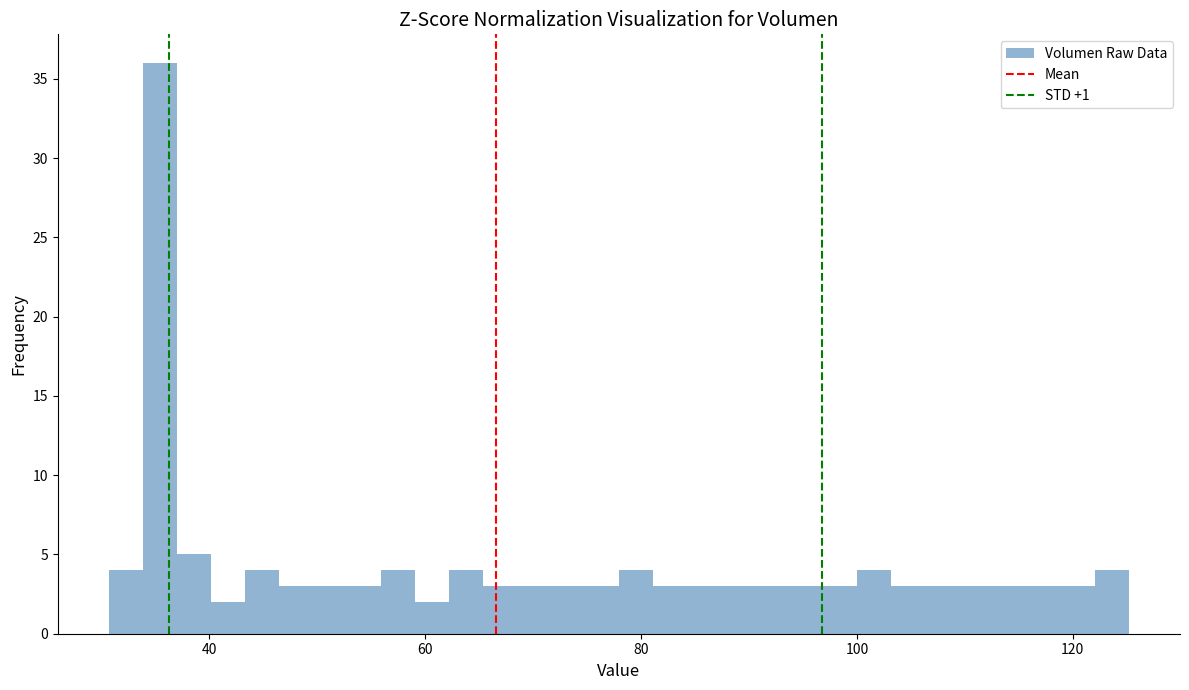

Read against the x-axis, roughly where is the centre of the tallest bar?

36